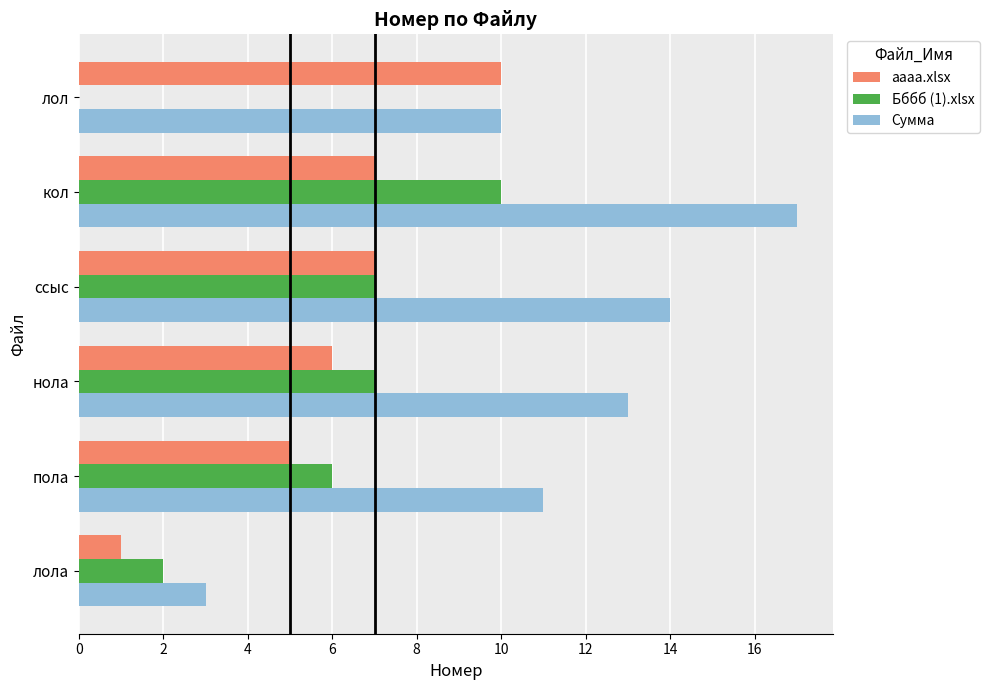

What are all the series names shown in the legend?

аааа.xlsx, Бббб (1).xlsx, Сумма